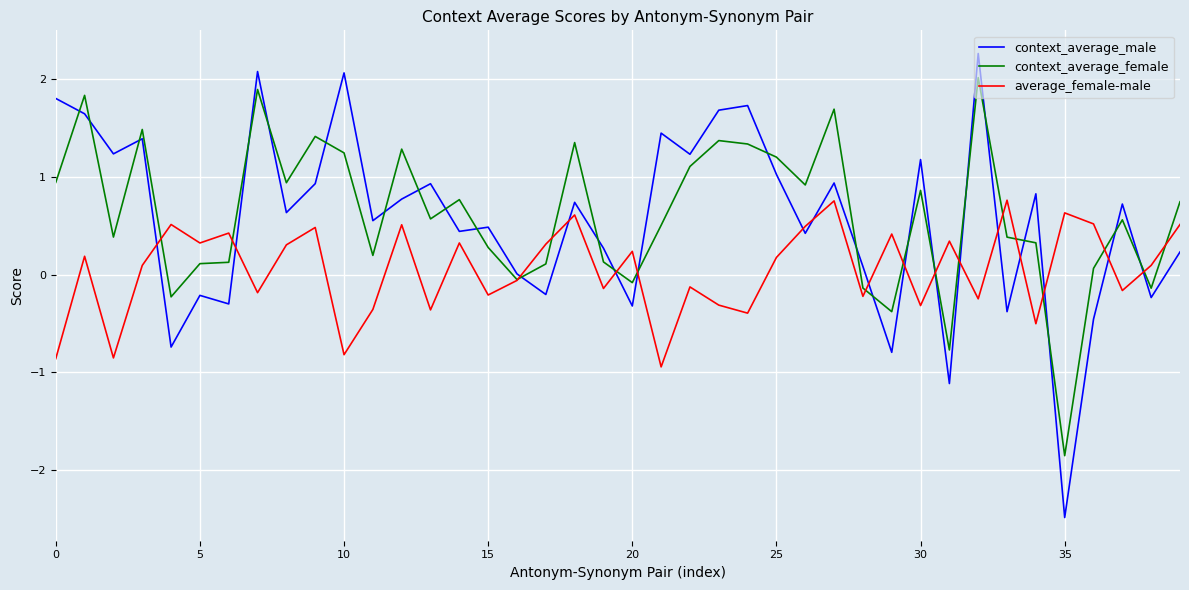

List the series in order of their peak value, highest first.

context_average_male, context_average_female, average_female-male